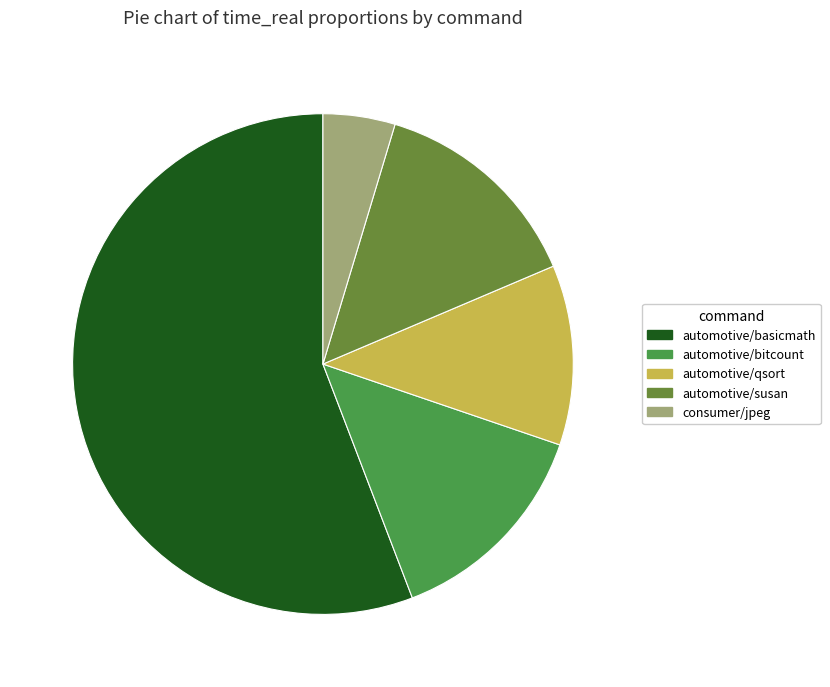

Is the sum of automotive/qsort and consumer/jpeg greater than half?

No